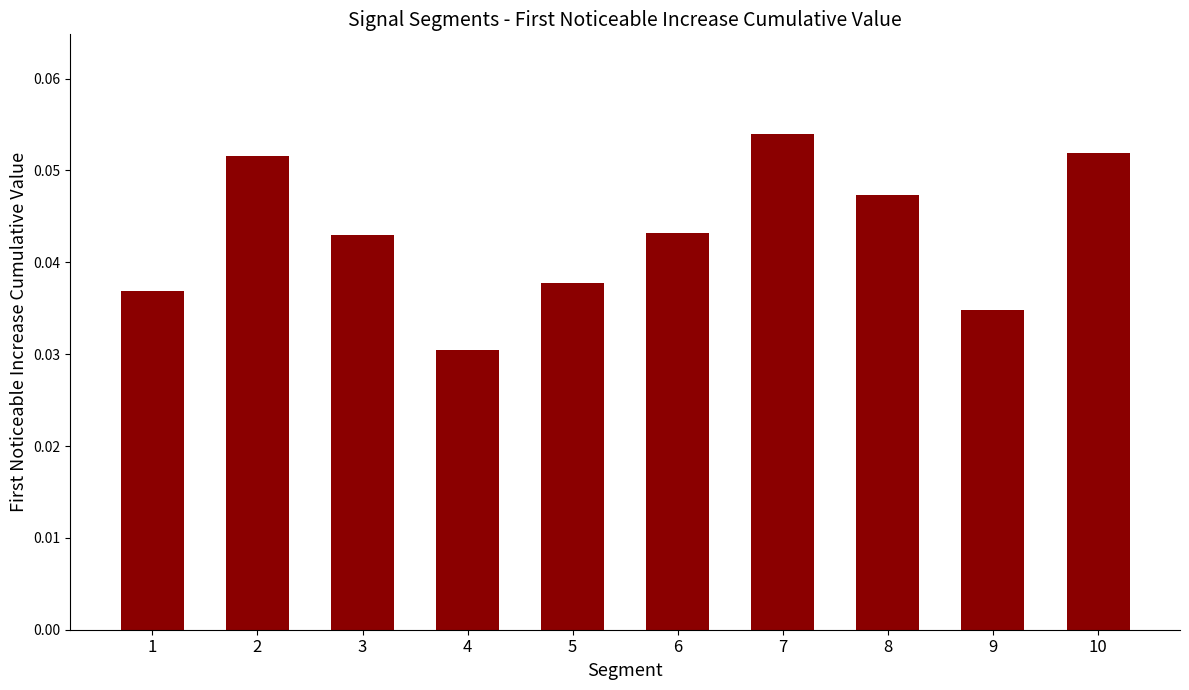

The value at 8 is 0.1. True or false?

False